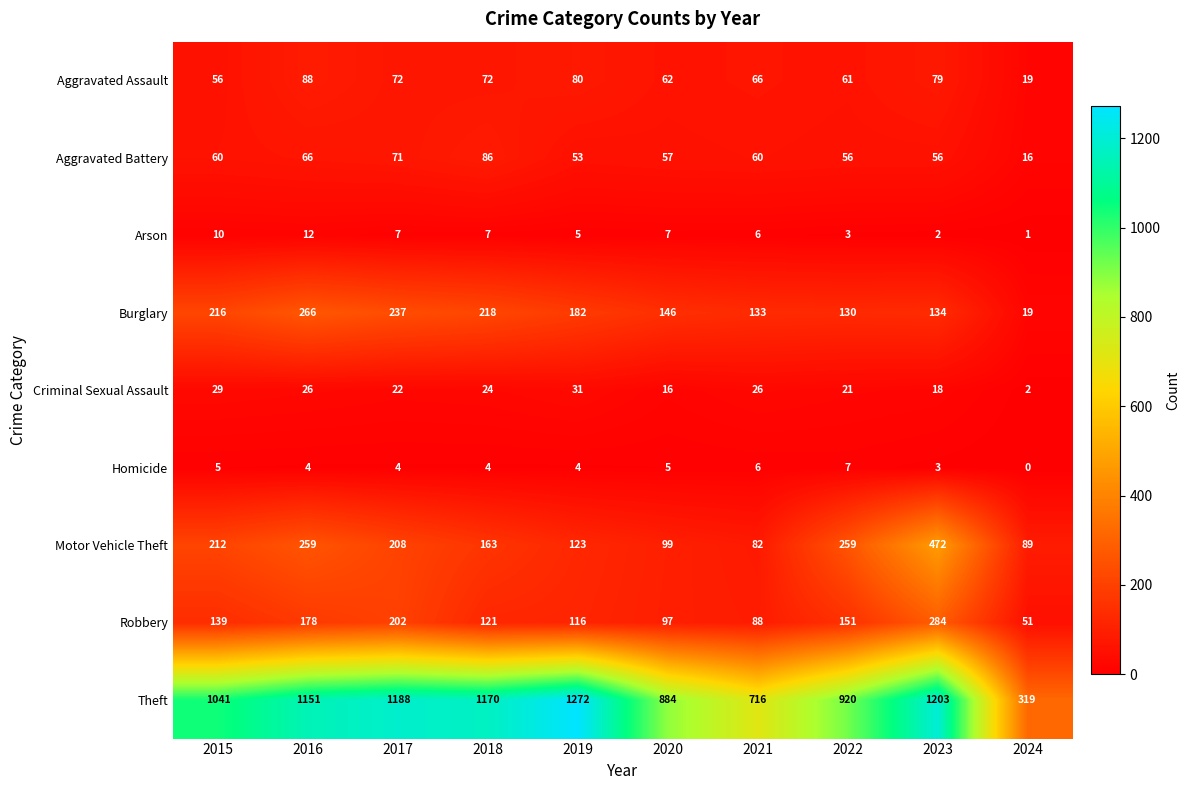

What is the total value across all series at 2024?

516